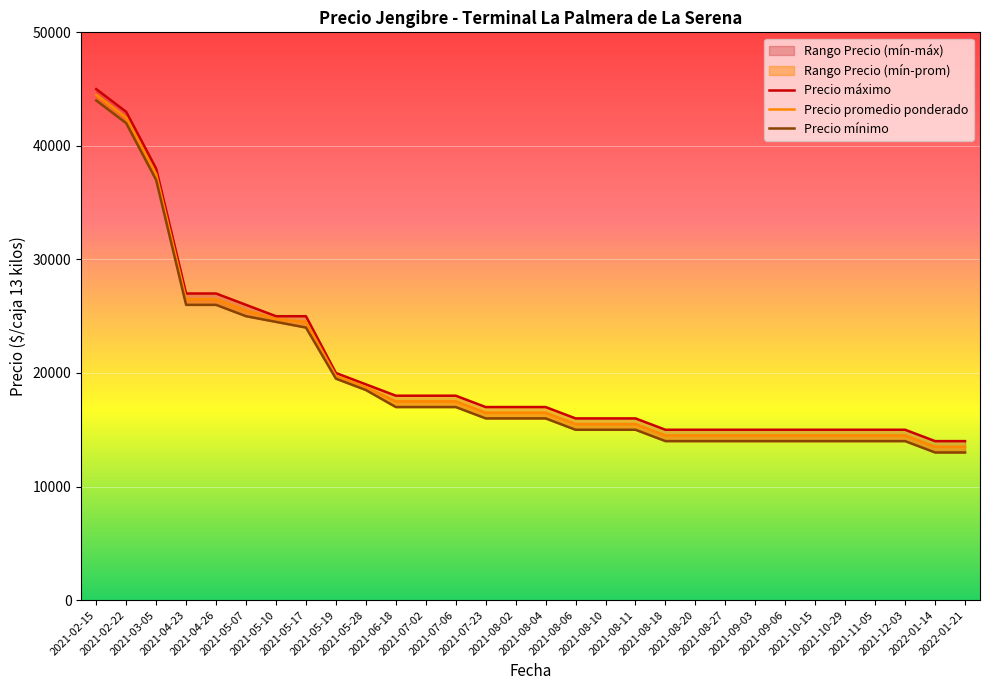

At which label is Precio máximo closest to 29500?

2021-04-23